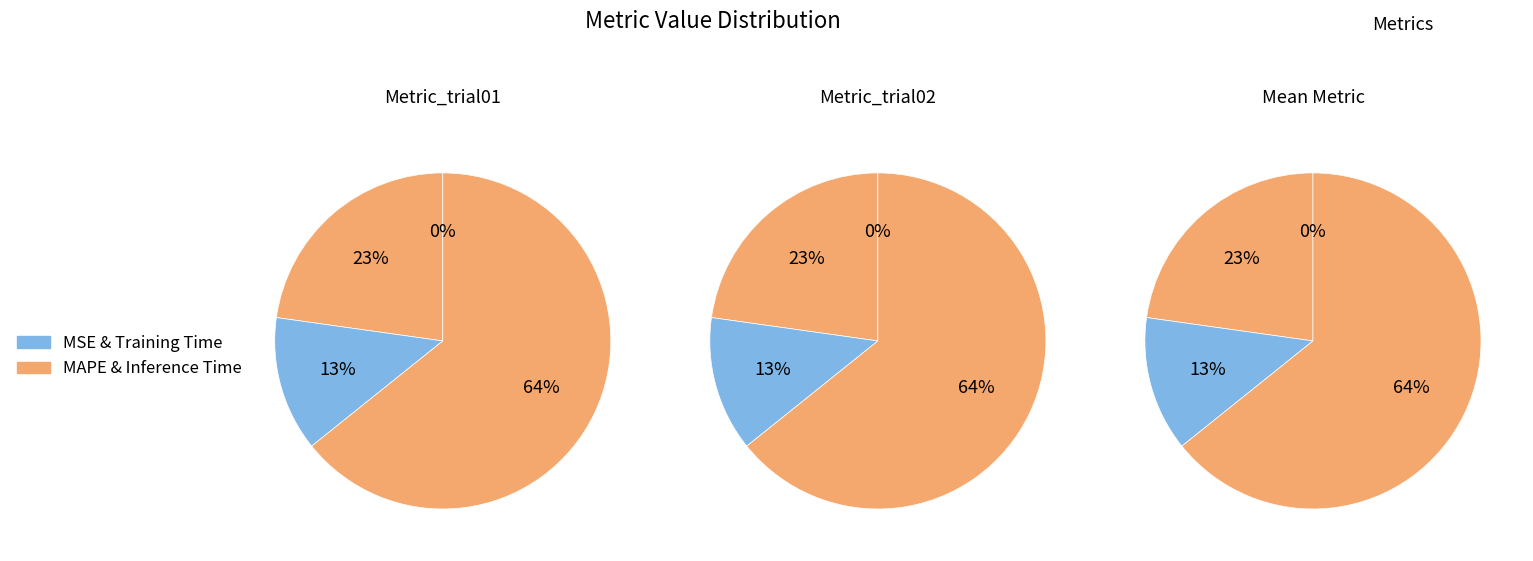

Combined, do Training Time and MAPE account for over 50%?

No